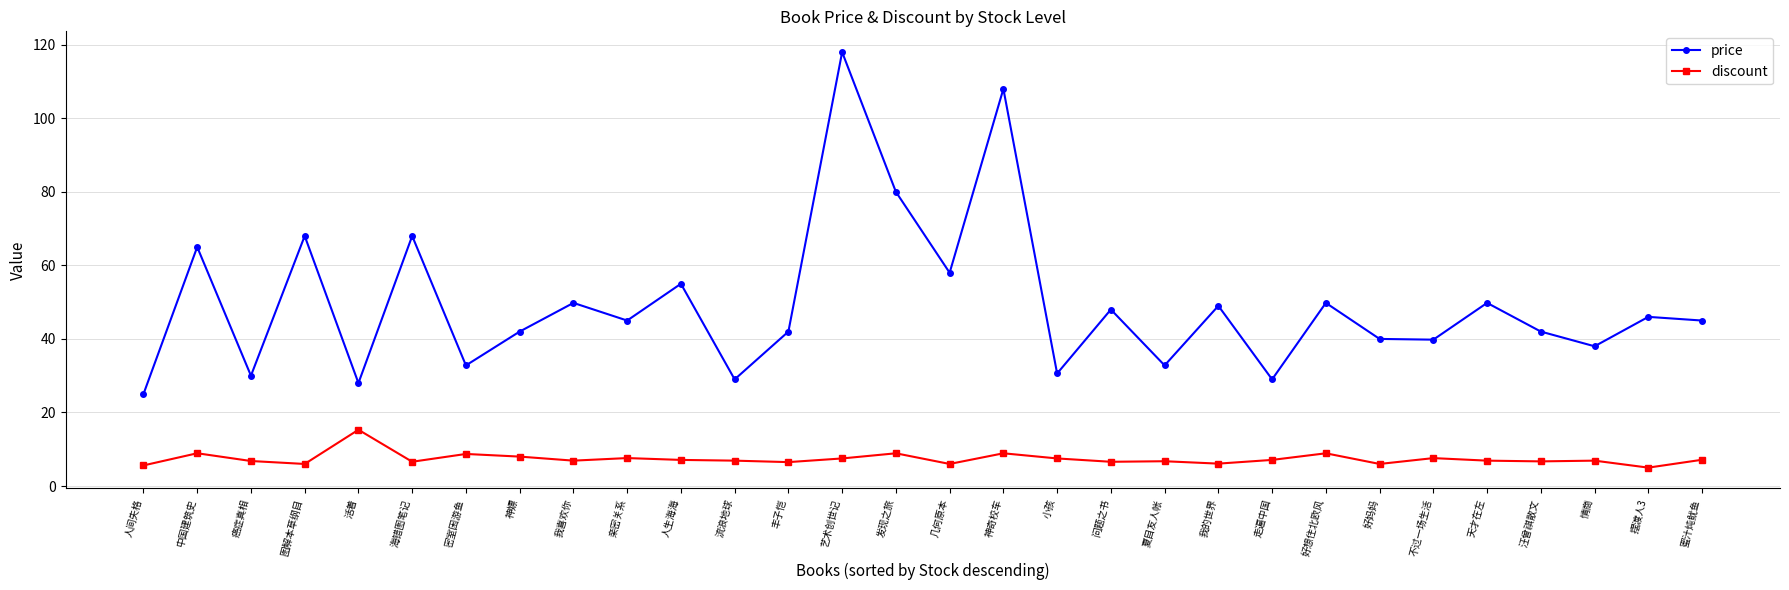

What is the total value across all series at 夏目友人帐?

39.5